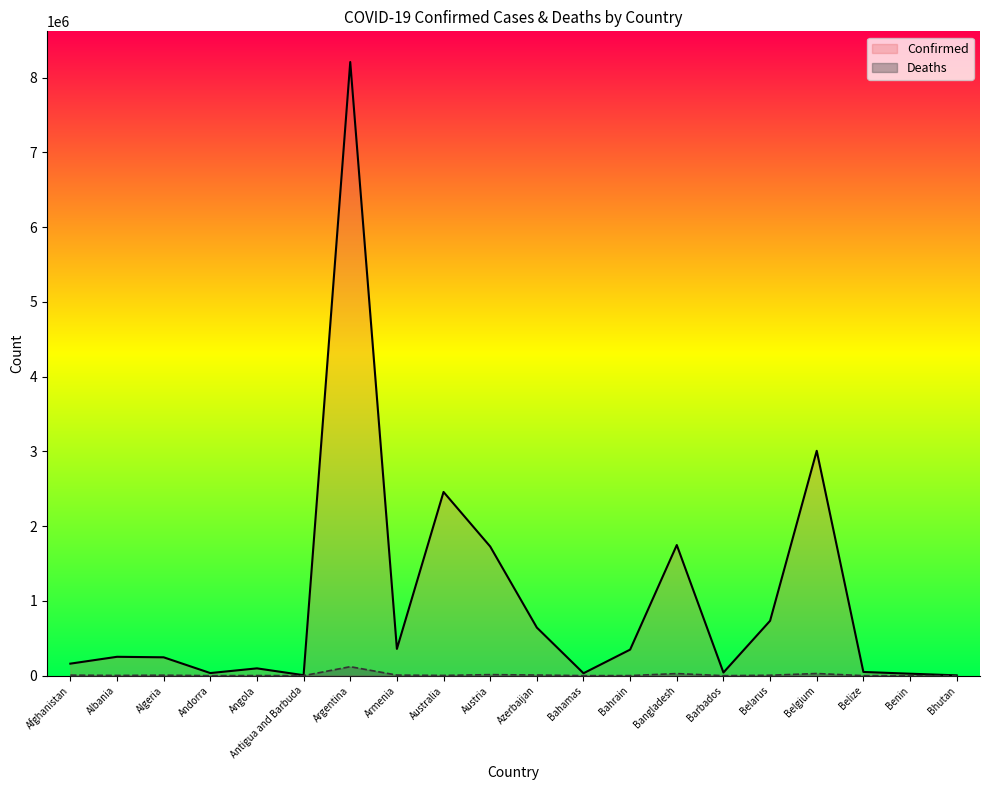

How many lines are shown in the chart?

2